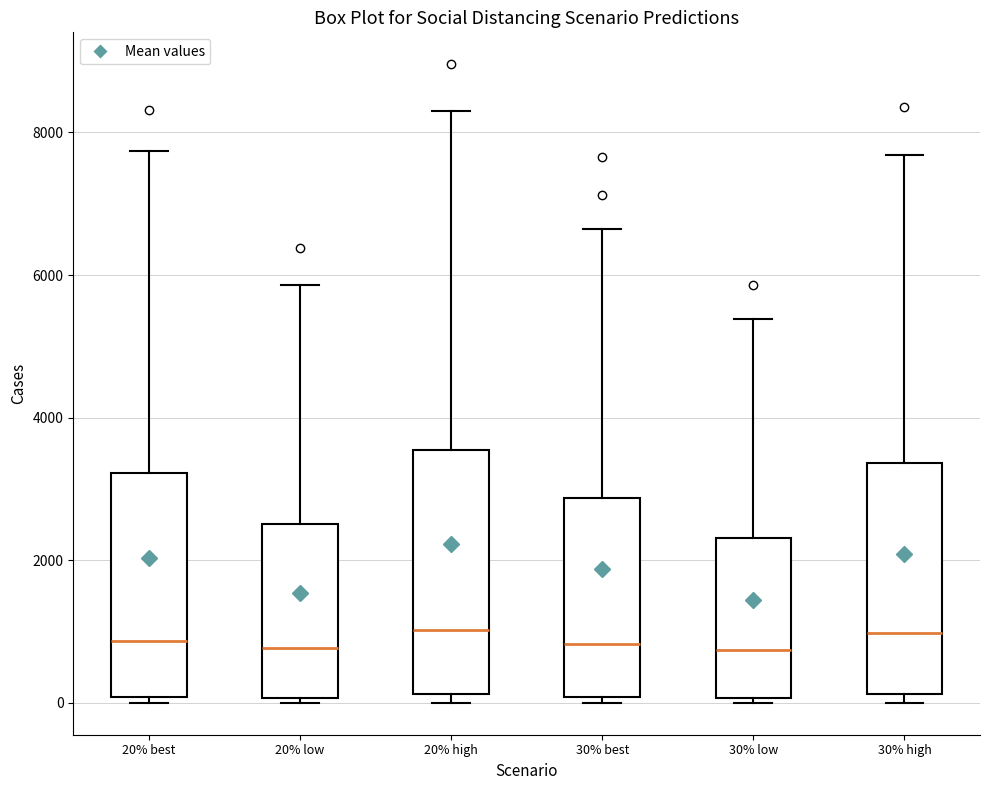

Reading left to right, transcribe this box plot: for each box, give where its median line is, the range the box spans, and where its two whiskers end, as read against the y-axis. The values are not printed on the chart, so give them approximately, as read against the axis.

20% best: median 800, box 0 to 3200, whiskers 0 (just below the box's lower edge) to 7800
20% low: median 800, box 0 to 2600, whiskers 0 (just below the box's lower edge) to 5800
20% high: median 1000, box 200 to 3600, whiskers 0 to 8200
30% best: median 800, box 0 to 2800, whiskers 0 (just below the box's lower edge) to 6600
30% low: median 800, box 0 to 2400, whiskers 0 (just below the box's lower edge) to 5400
30% high: median 1000, box 200 to 3400, whiskers 0 to 7600